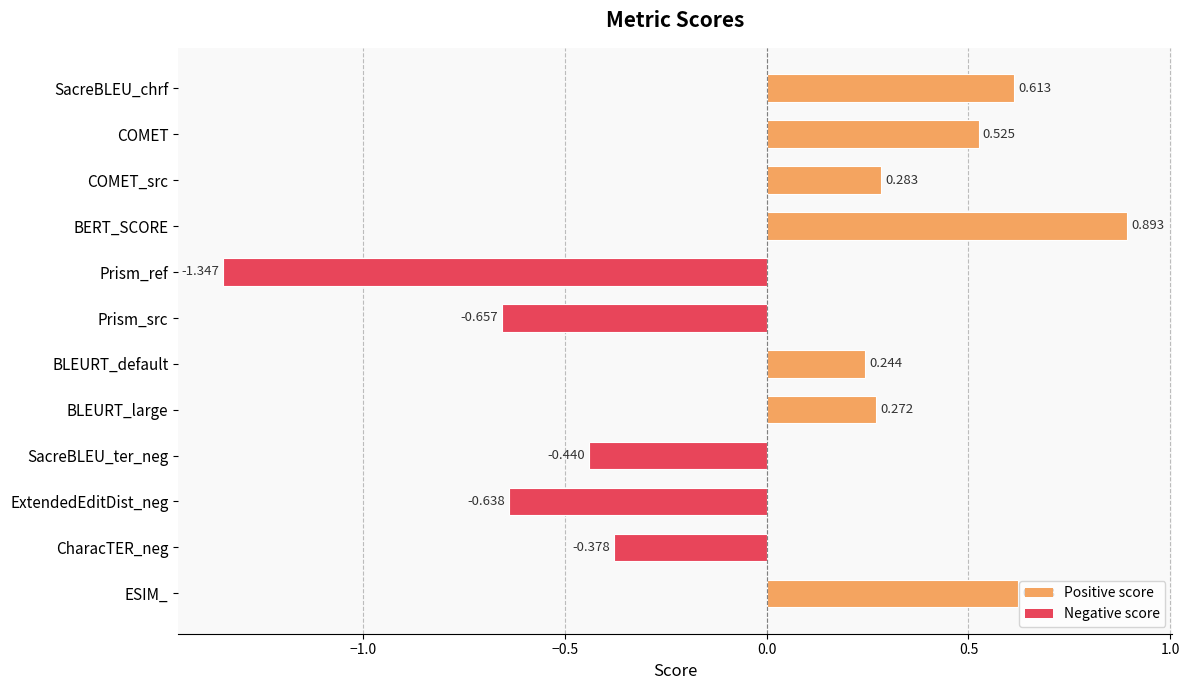

At which label is the value closest to 0?

BLEURT_default